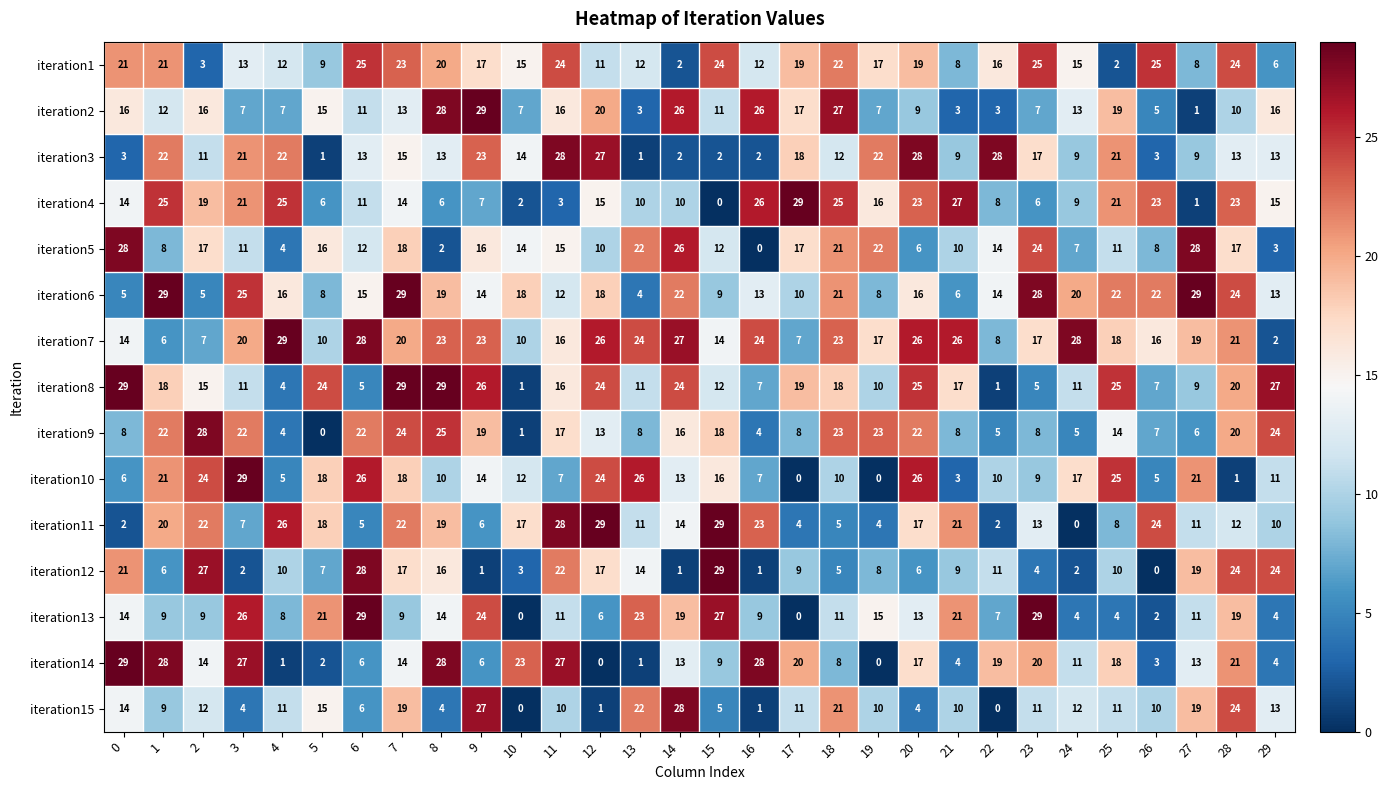

How many categories are shown in the chart?

30